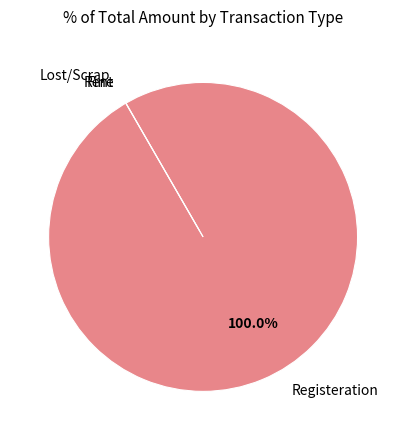

Rank the categories by value from highest to lowest.

Registeration, Rent, Fine, Lost/Scrap